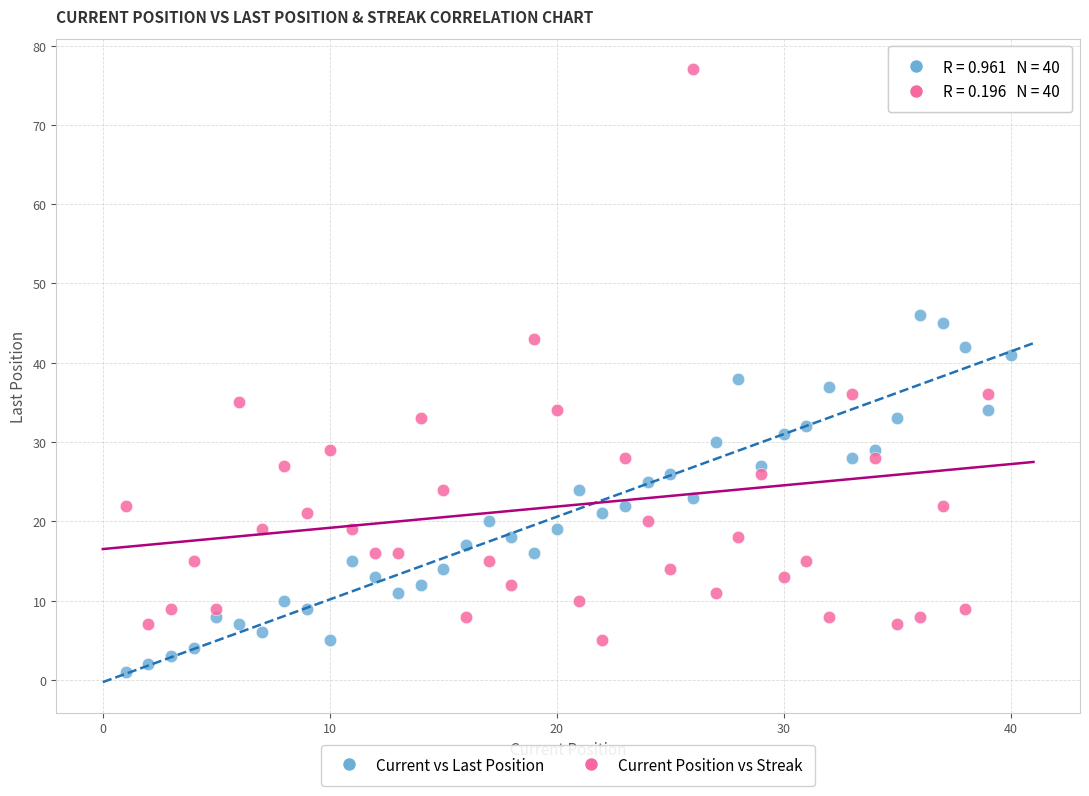

Across all data points, what is the range of X values (max minus min)?

39